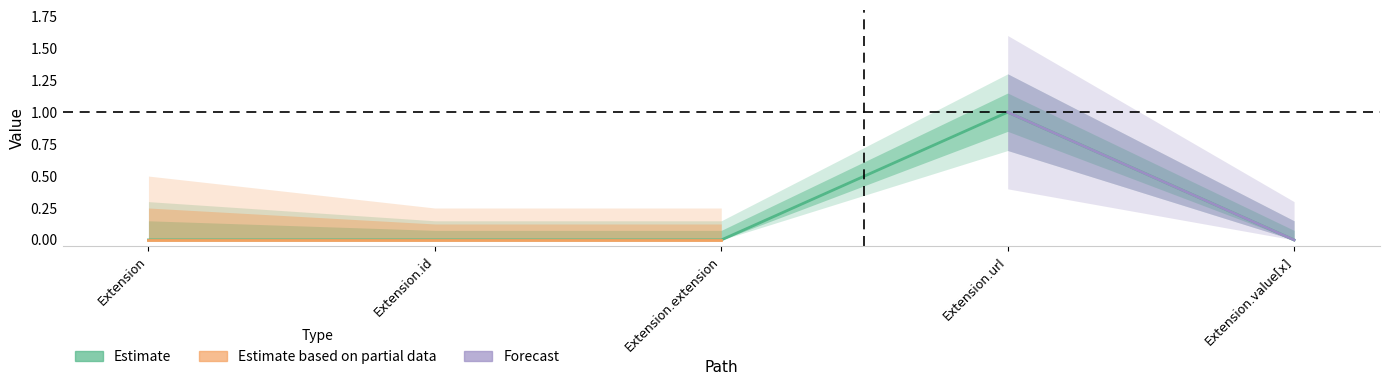

What is the sum of all values?

1